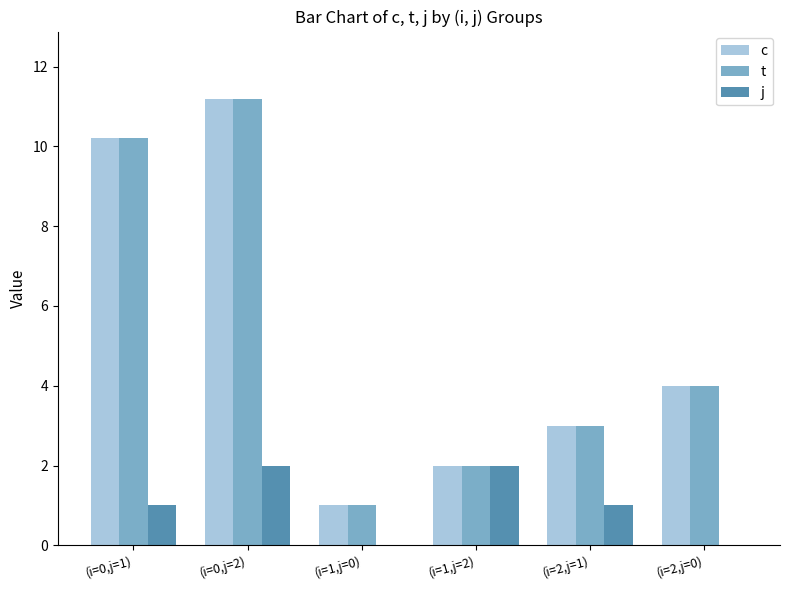

What is the spread (max minus min) of values at (i=0,j=2)?

9.2